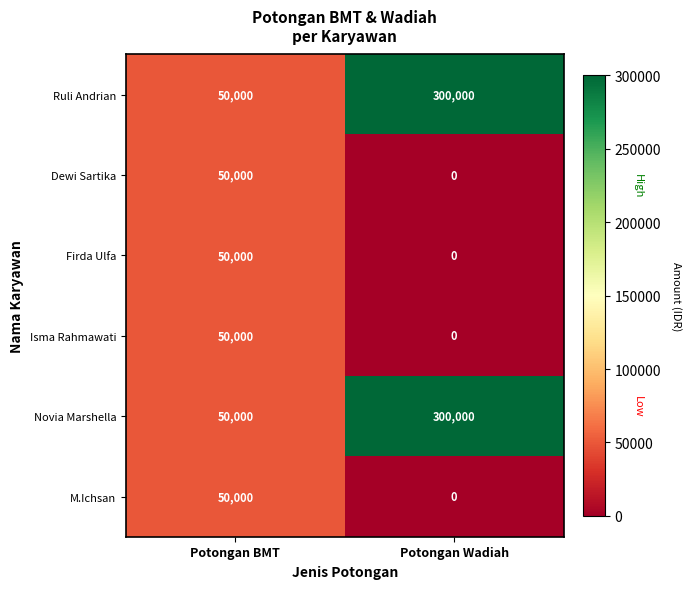

What is the sum of all M.Ichsan values?

50000